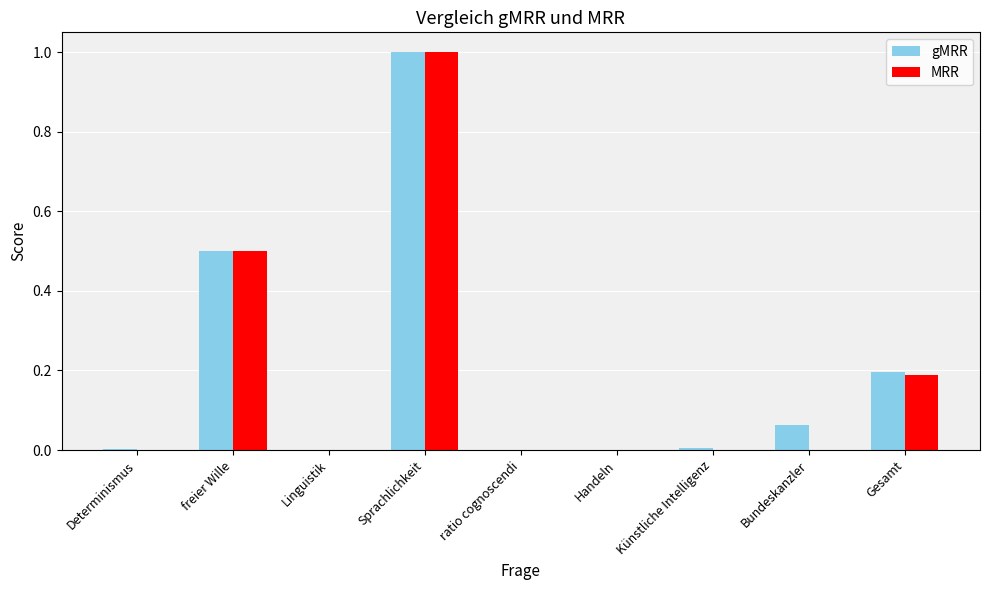

How many groups of bars are there?

9